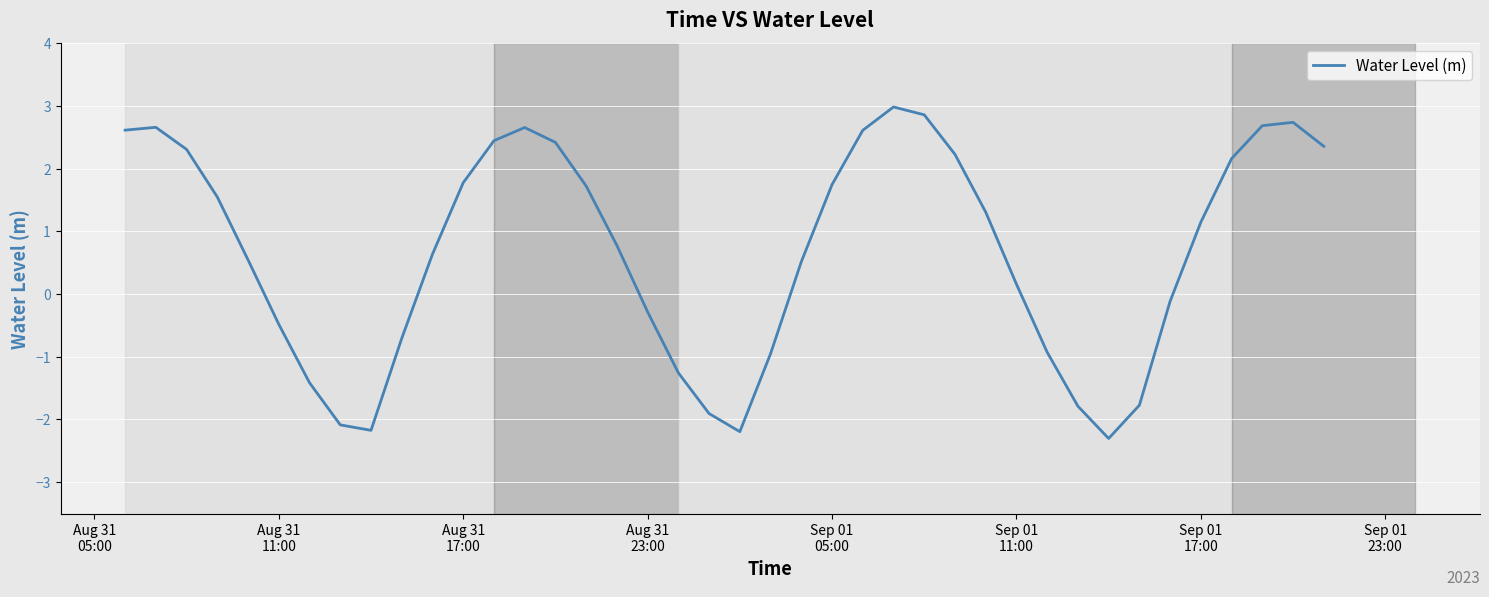

What is the greatest value displayed?

3.0